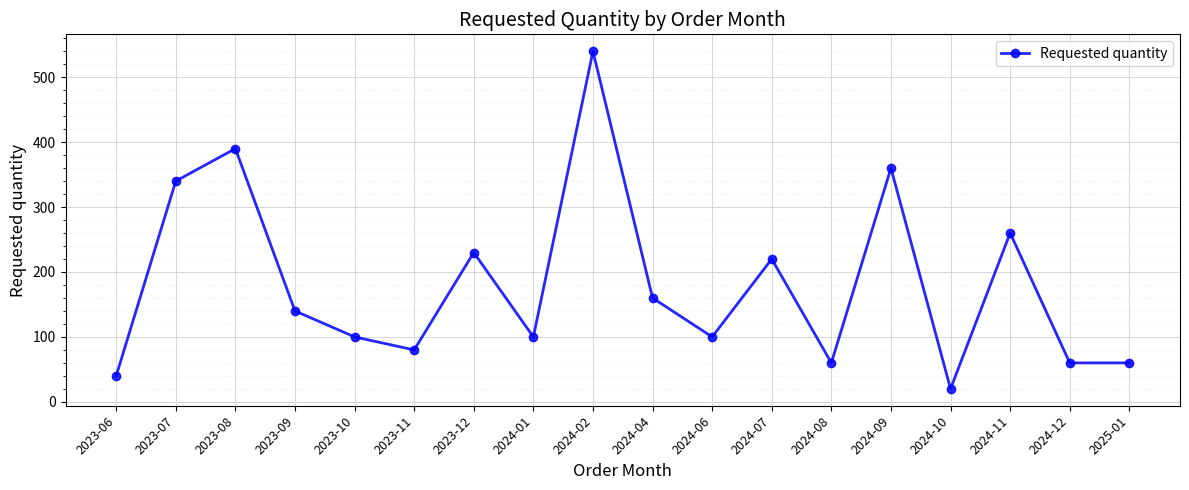

Which category has the lowest value across all series?

2024-10